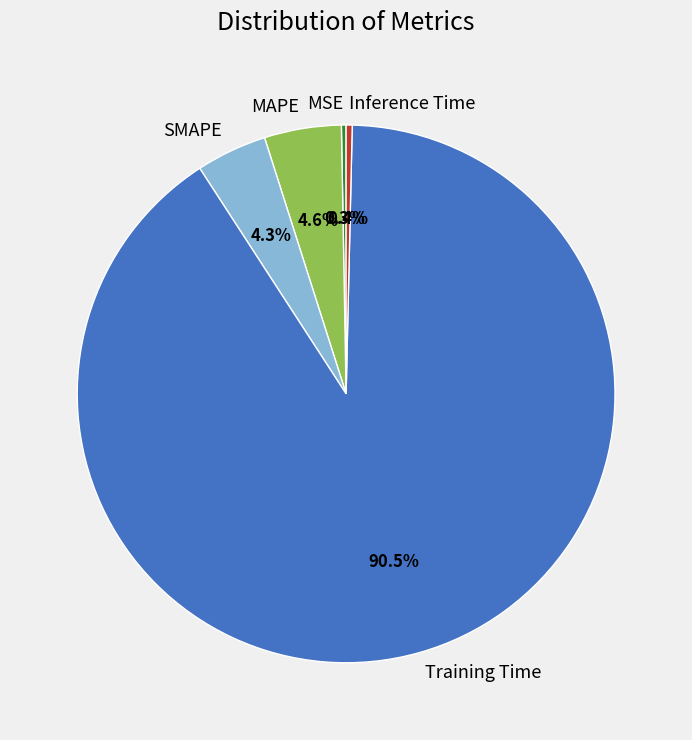

How many slices are in this pie chart?

5